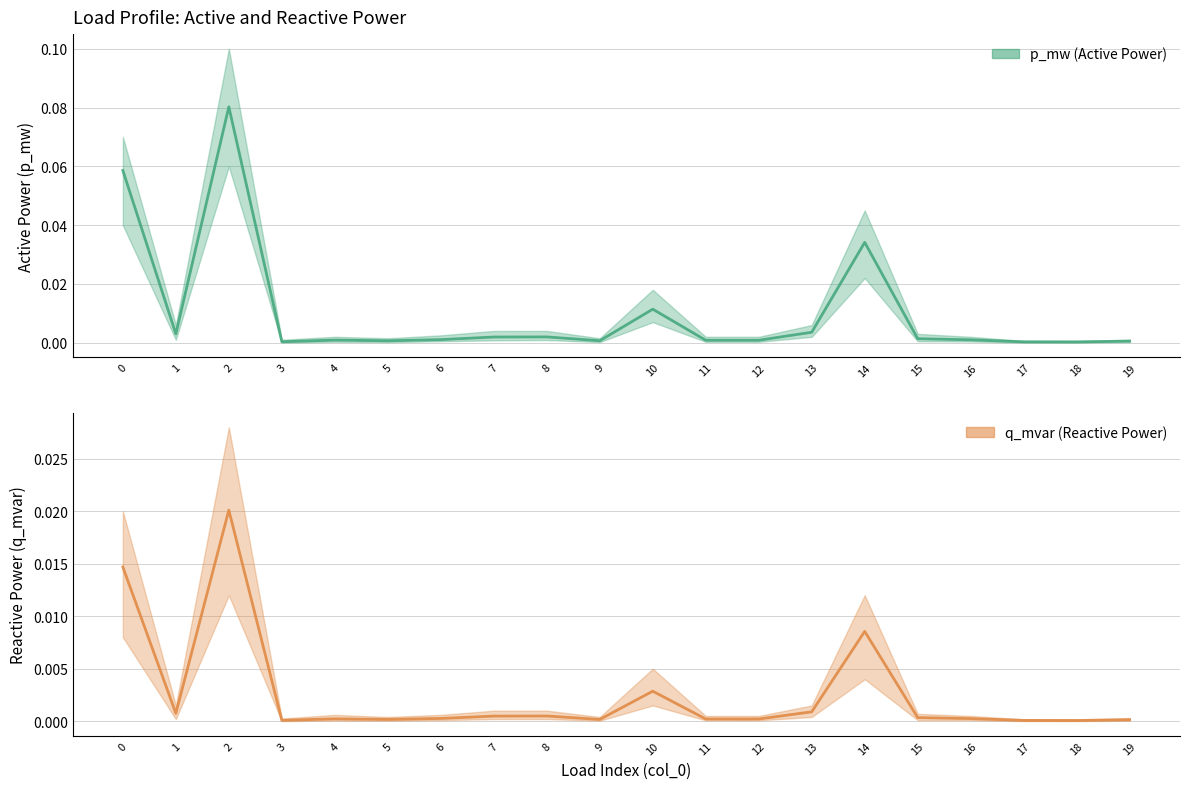

At which category does the chart reach its peak across all series?

2